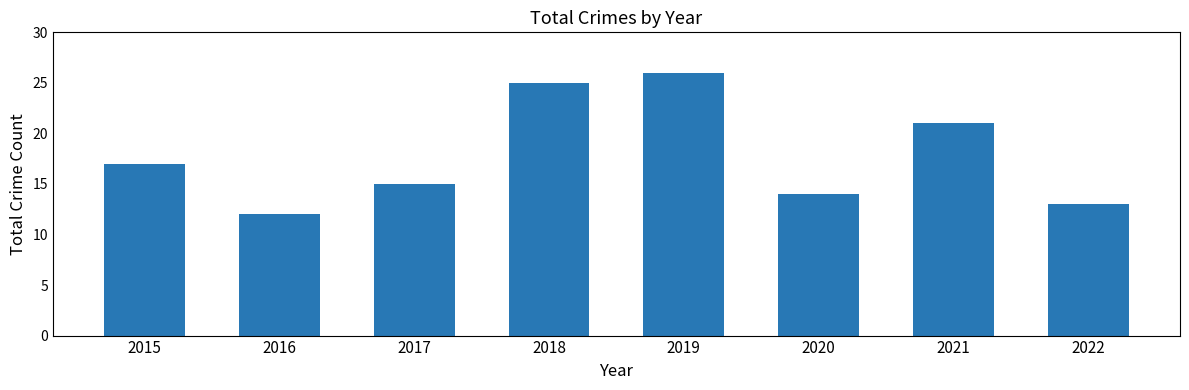

List the labels in order of value, smallest first.

2016, 2022, 2020, 2017, 2015, 2021, 2018, 2019